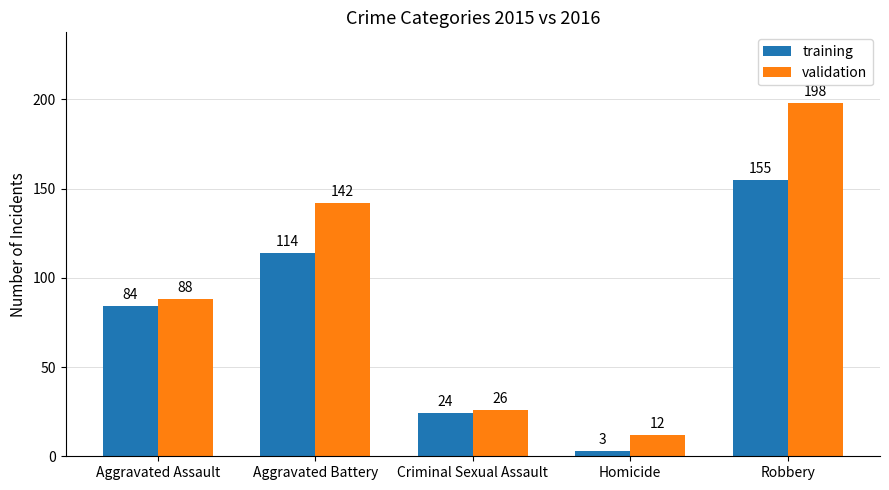

Which category has the lowest value across all series?

Homicide